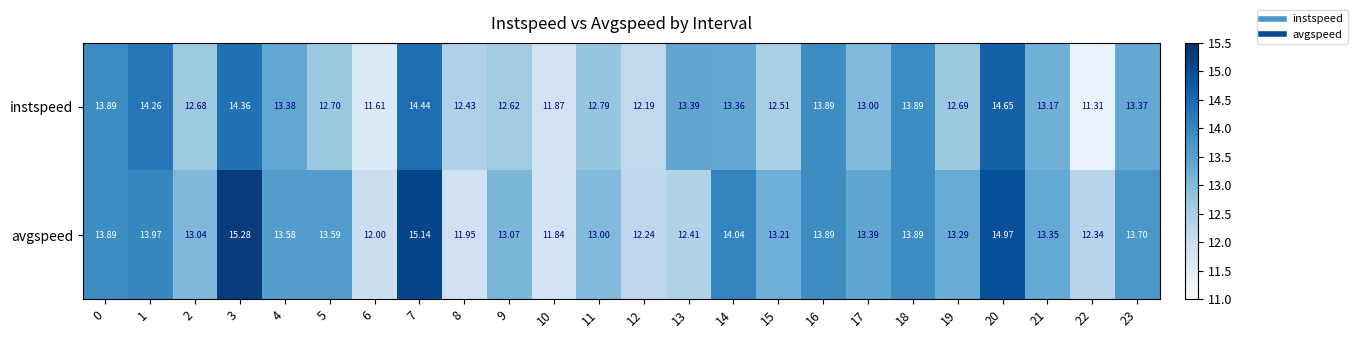

How many data points in avgspeed are less than 13?

6